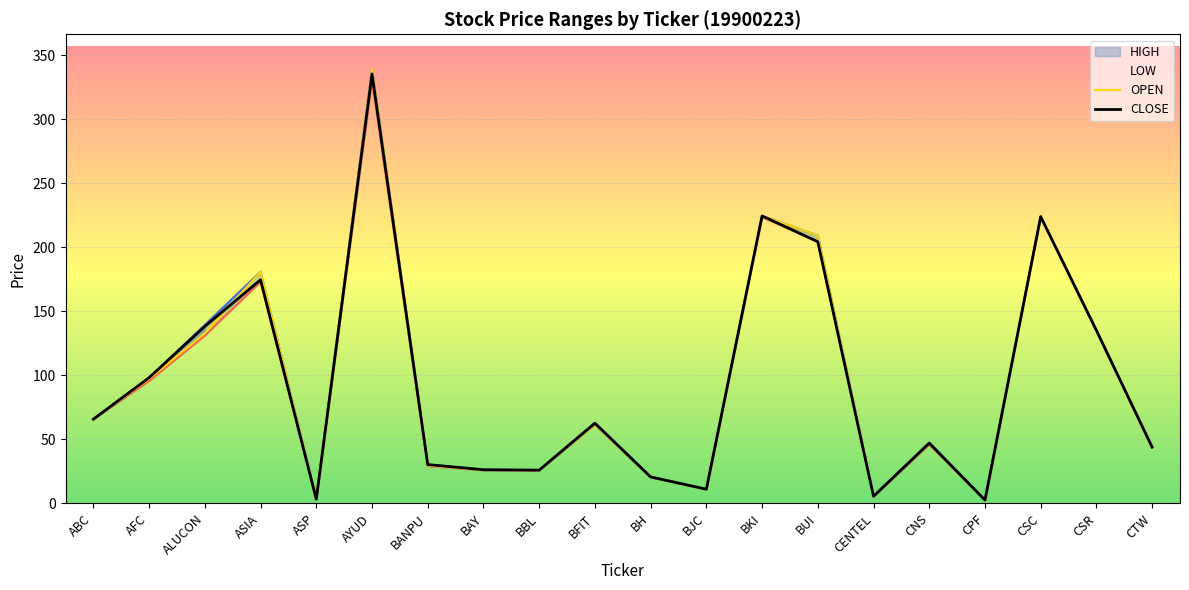

How many categories are shown in the chart?

20